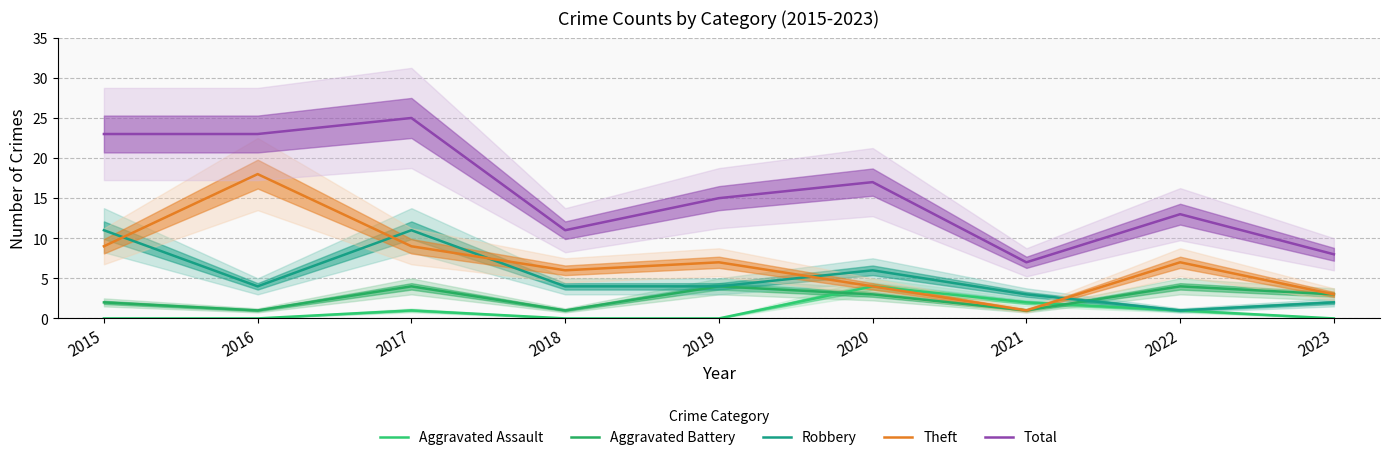

What is the difference between the Theft values at 2021 and 2016?

17